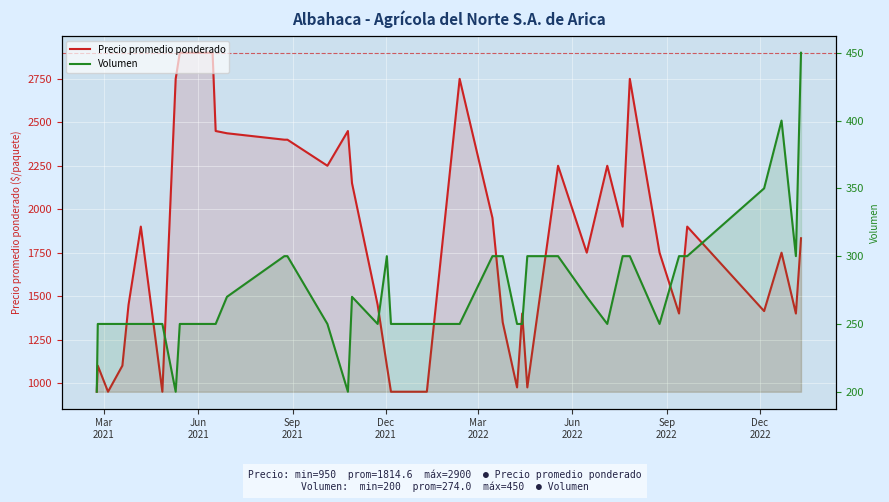

What is the greatest value displayed?

2900